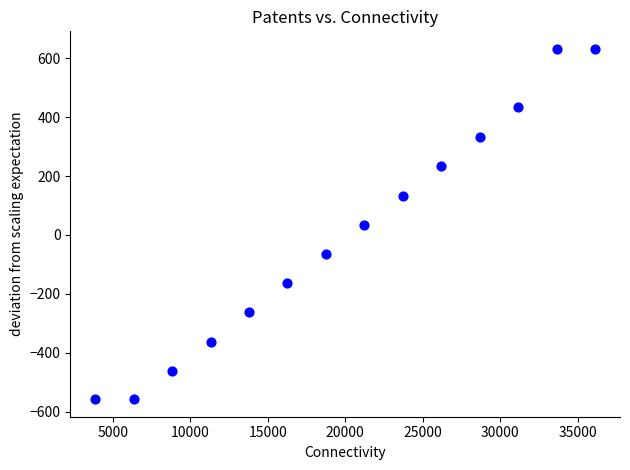

What is the range of X values (max minus min)?

32249.0